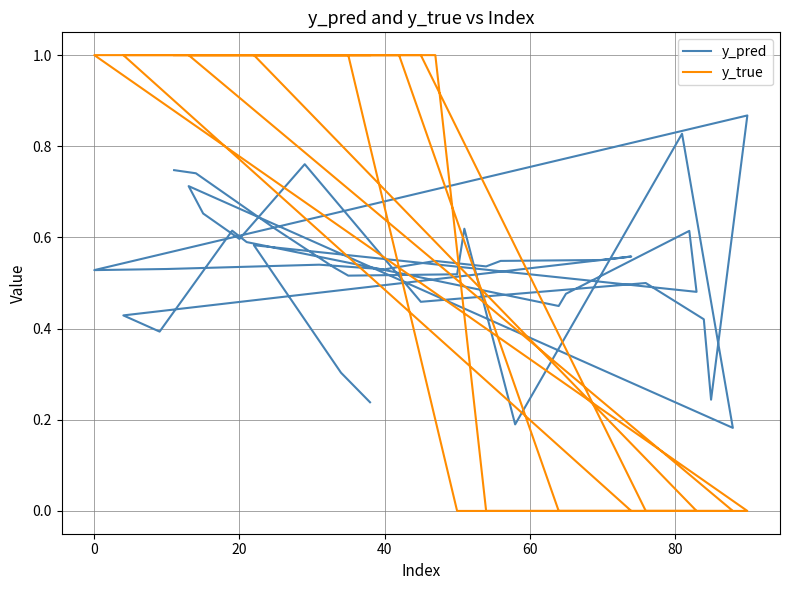

What is the minimum value for y_pred?

0.2